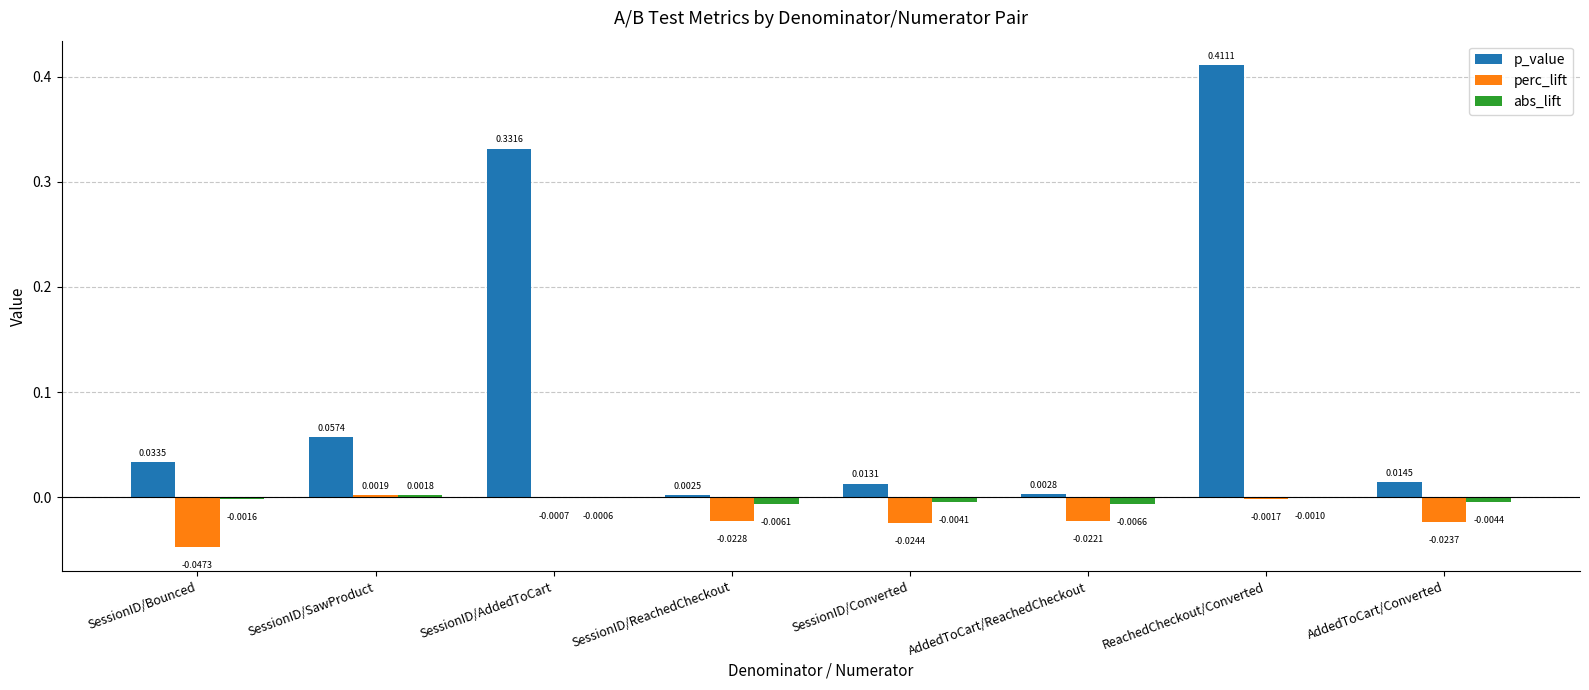

At which label is p_value closest to 0?

SessionID/ReachedCheckout